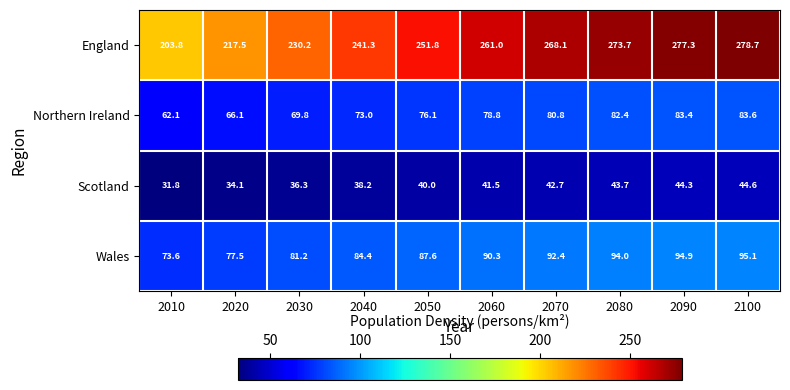

How many data points in Scotland are above 41?

5